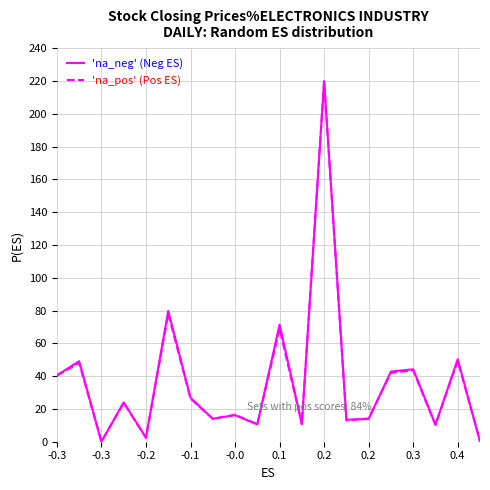

What is the highest value of the 'na_pos' (Pos ES) series?

220.0